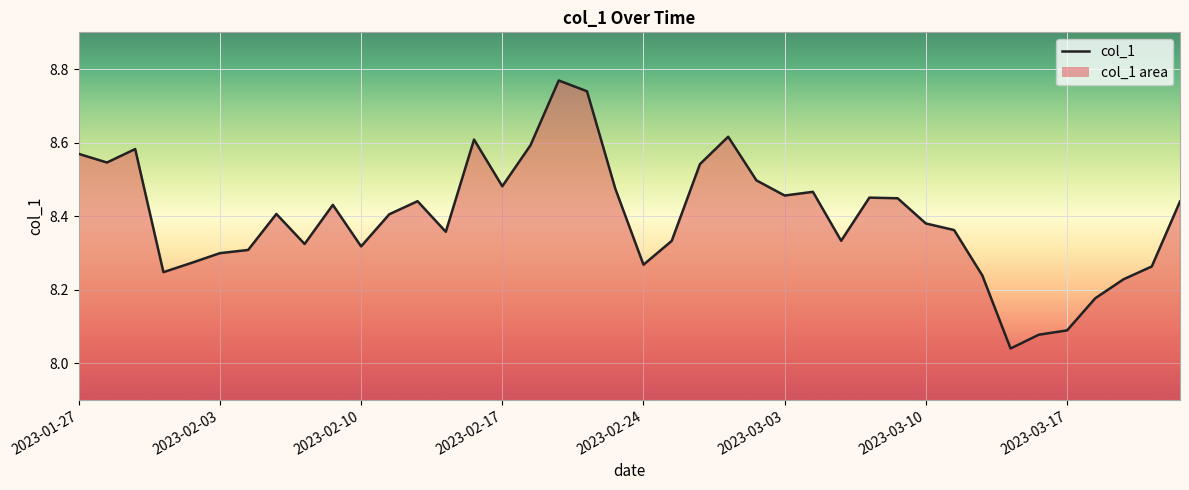

What is the difference between the maximum and minimum values?

0.7